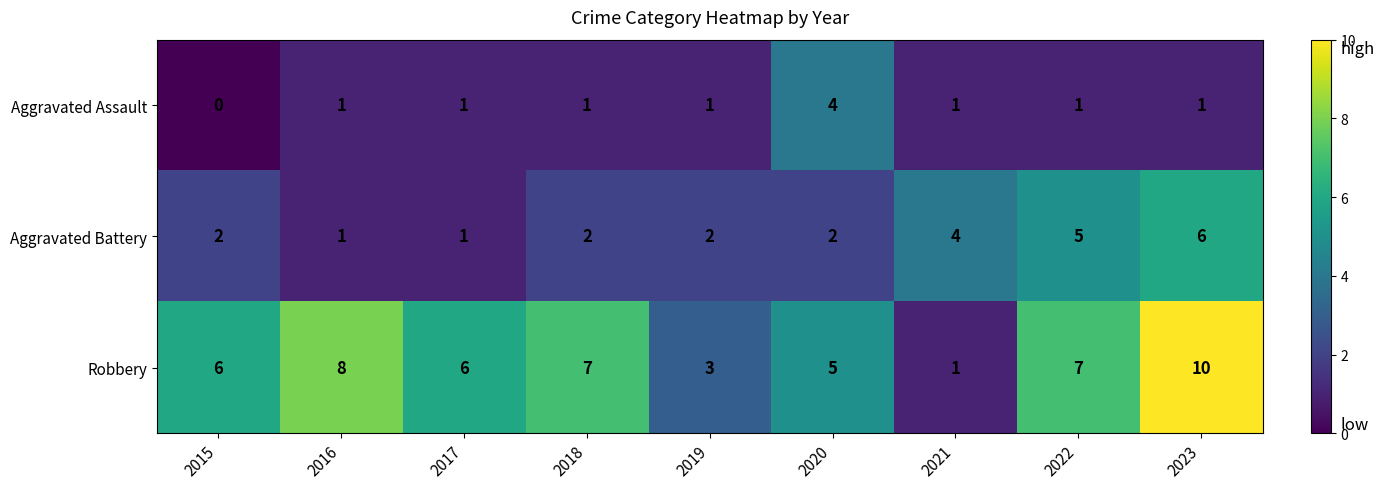

At how many categories does at least one series exceed 0?

9